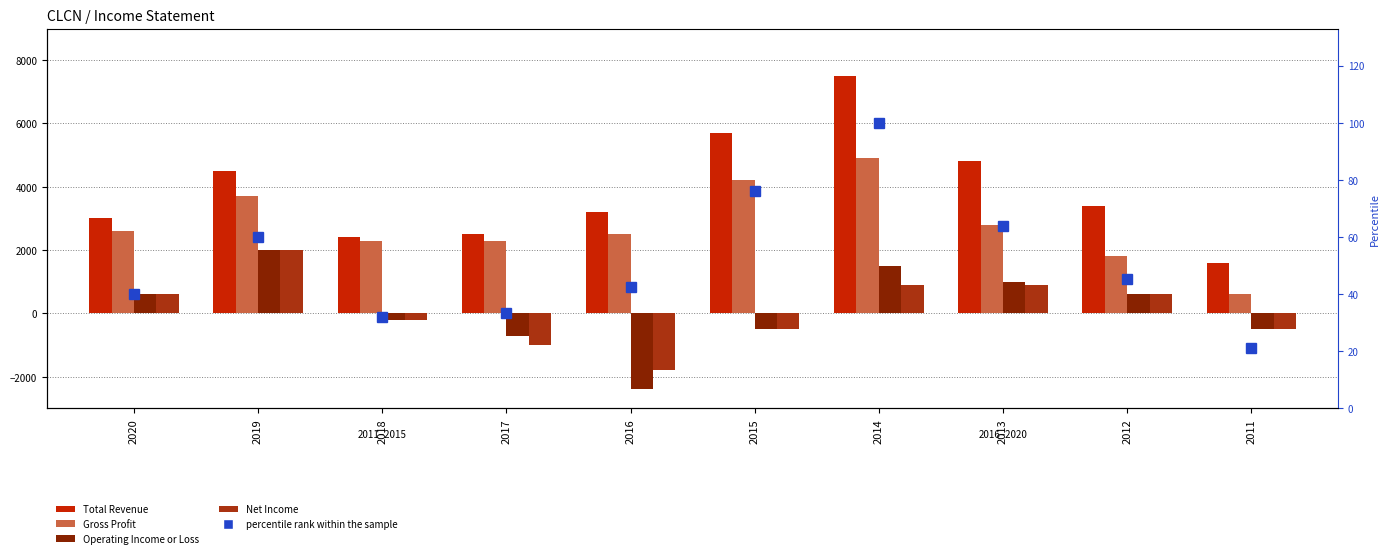

How many groups of bars are there?

10